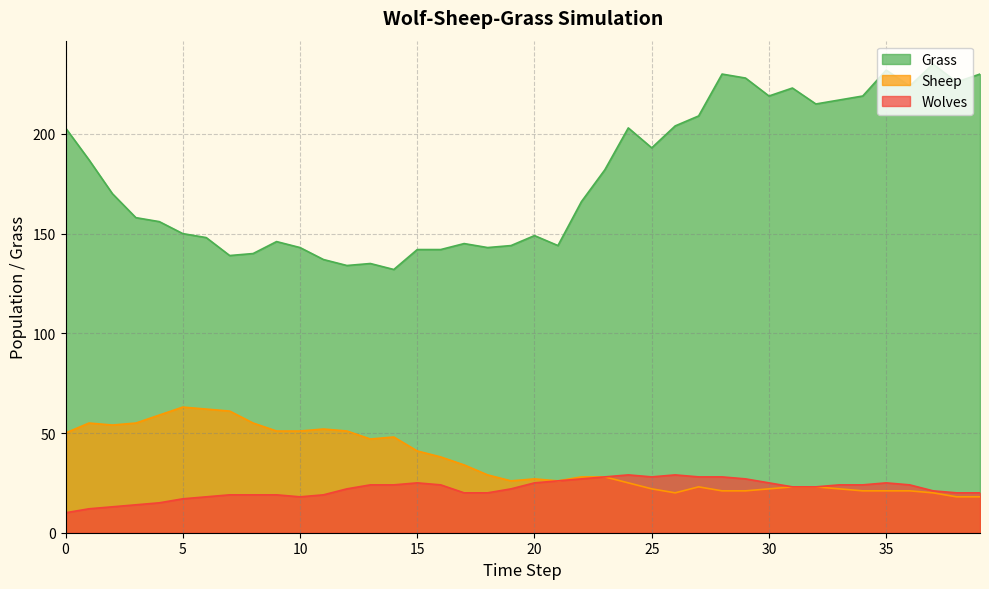

How many lines are shown in the chart?

3